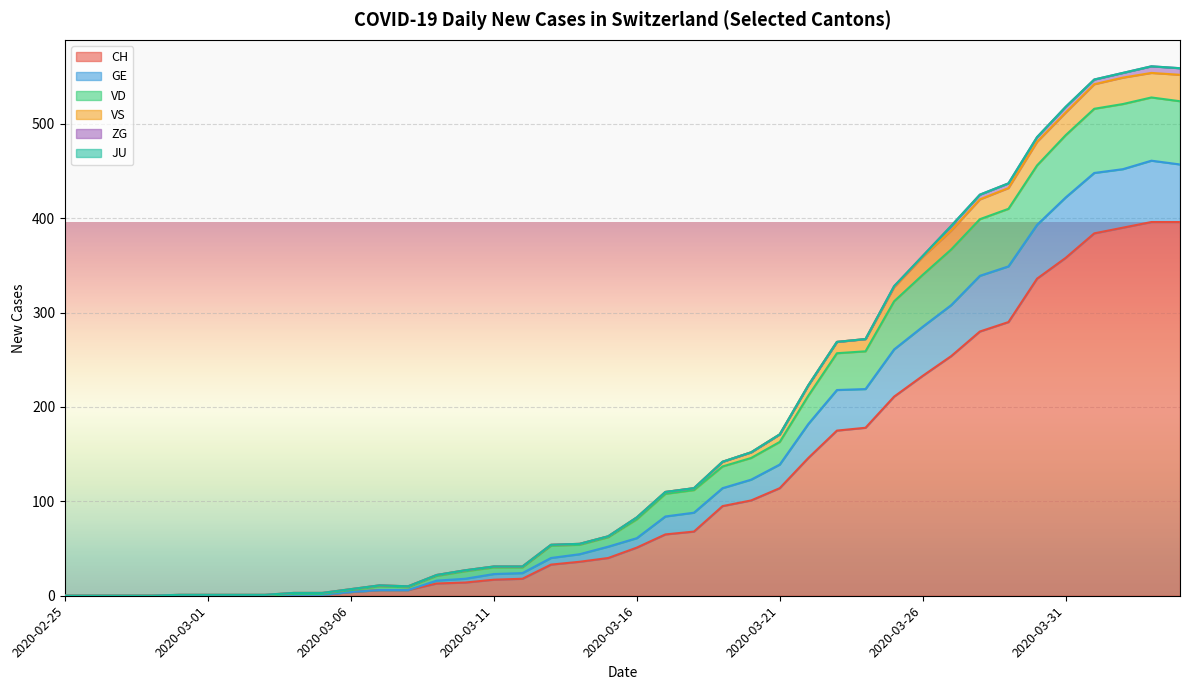

What is the highest value of the CH series?

396